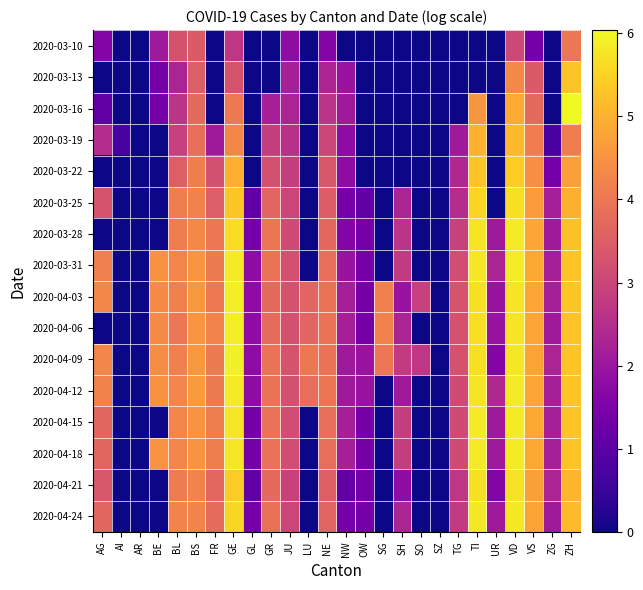

Count the number of data series in this chart.

16